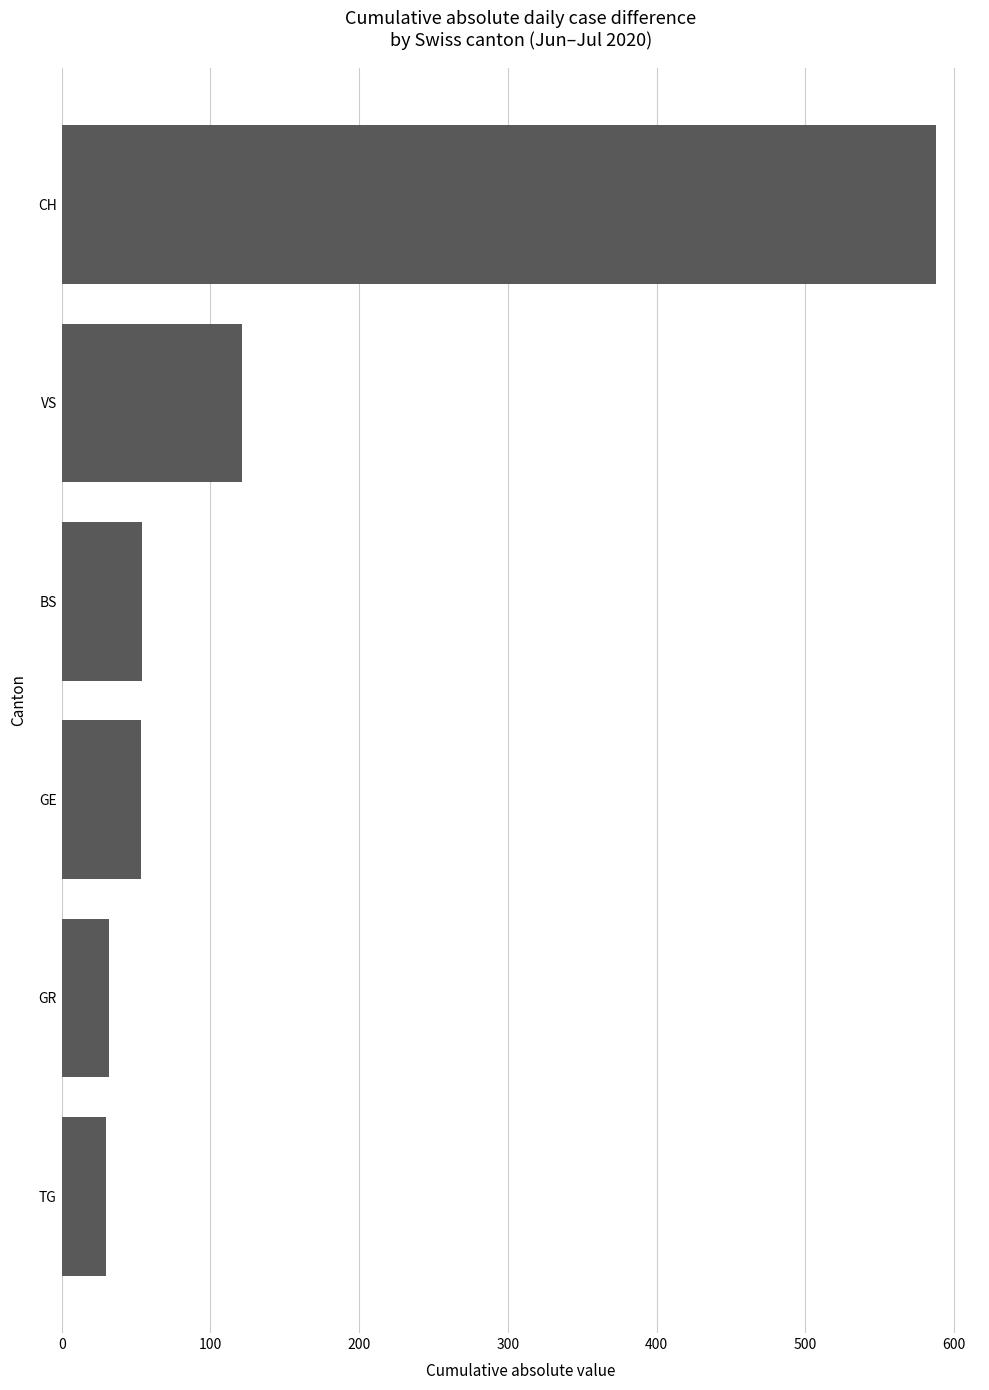

True or false: the data shows 32 at GR.

True